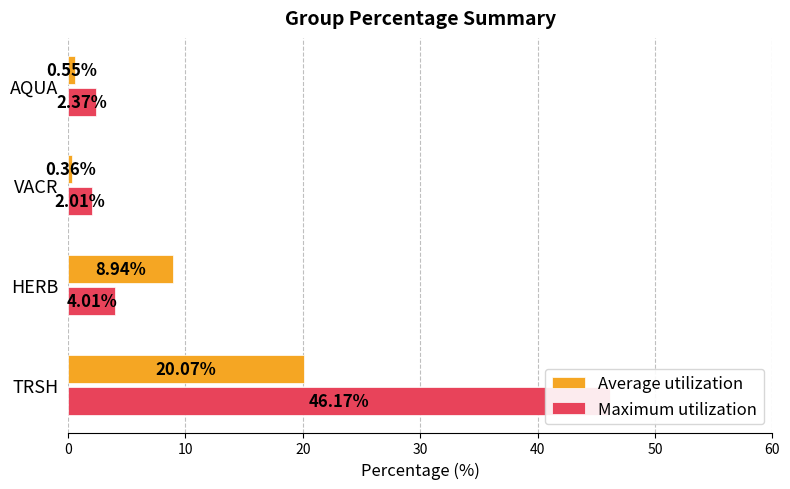

How many categories are shown in the chart?

4